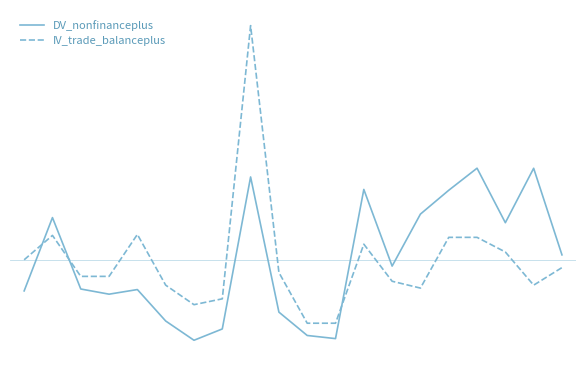

How many interior local valleys does the DV_nonfinanceplus series have?

5